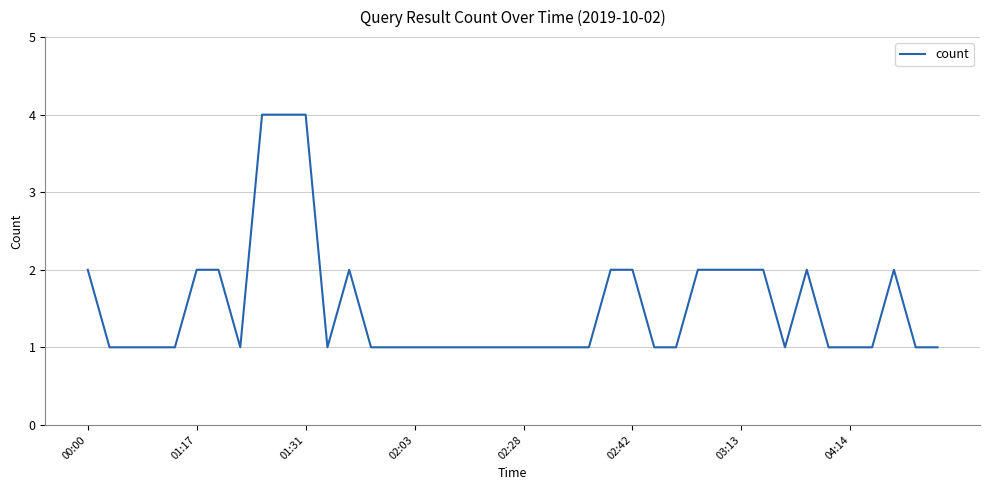

What is the difference between the maximum and minimum values?

3